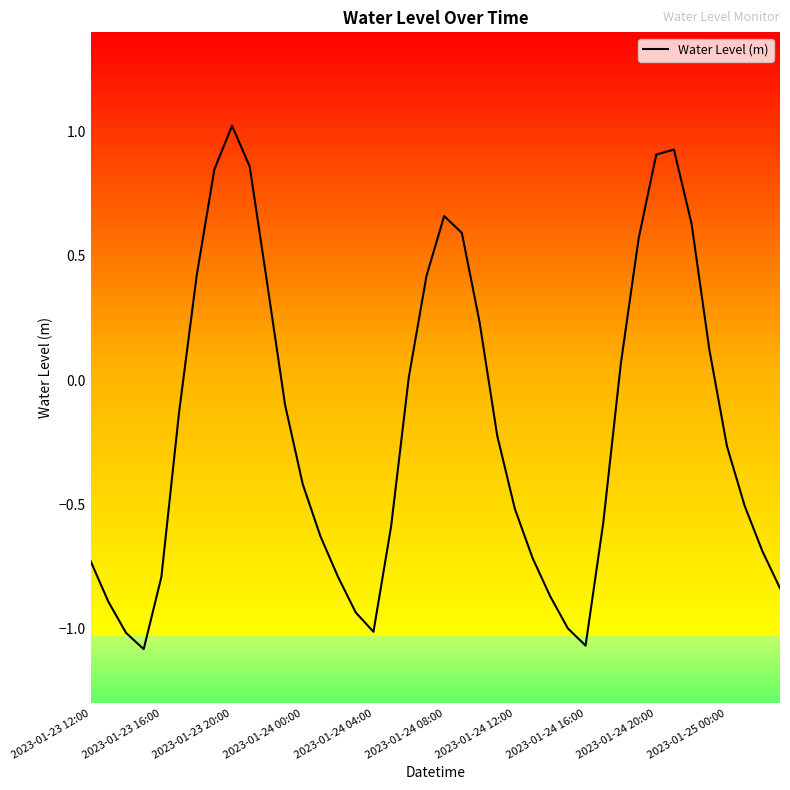

What is the difference between the maximum and minimum values?

2.1